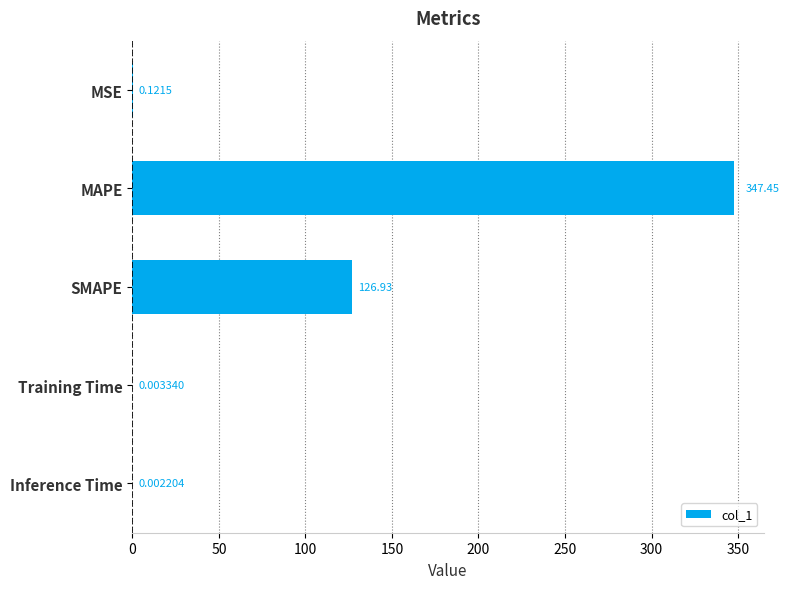

What is the change in value from MSE to MAPE?

+347.3